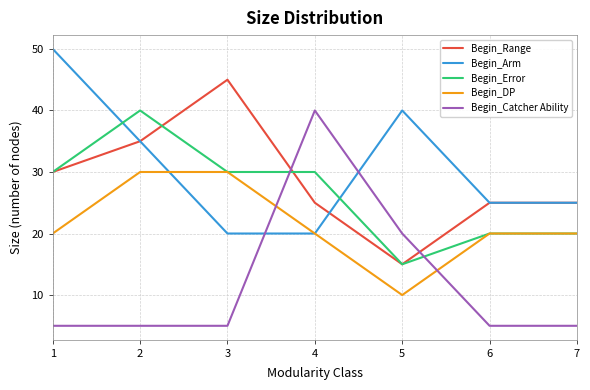

At how many categories does at least one series exceed 23?

7